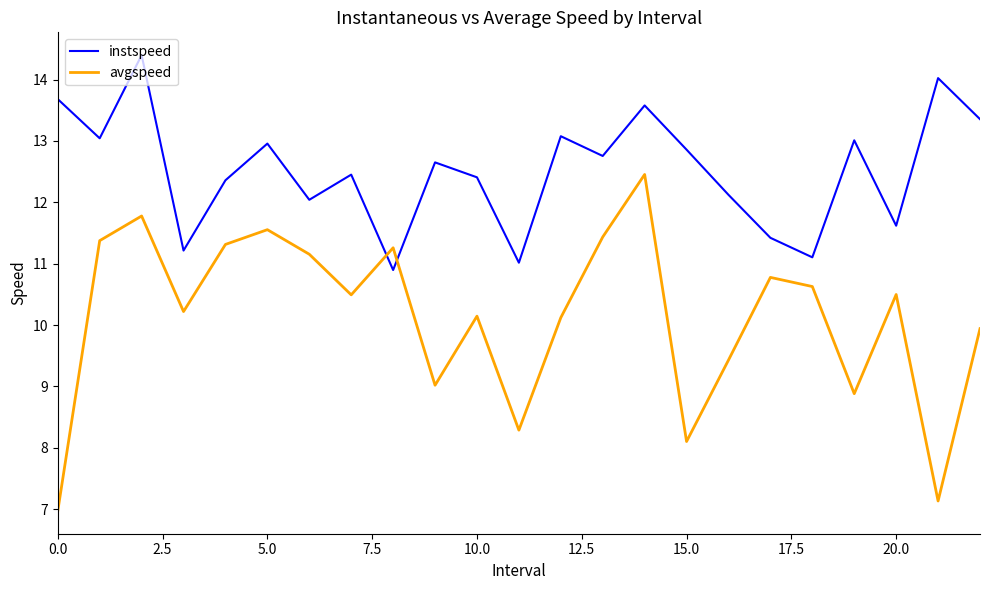

What is the highest value of the avgspeed series?

12.5